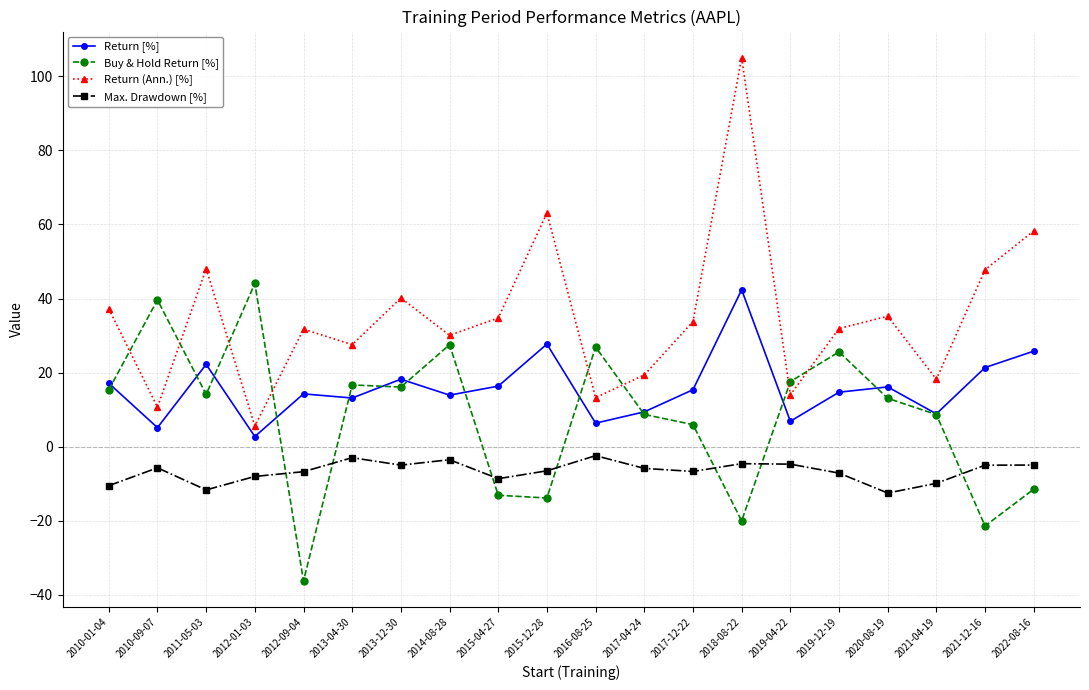

Rank the series by their average value, from highest to lowest.

Return (Ann.) [%], Return [%], Buy & Hold Return [%], Max. Drawdown [%]